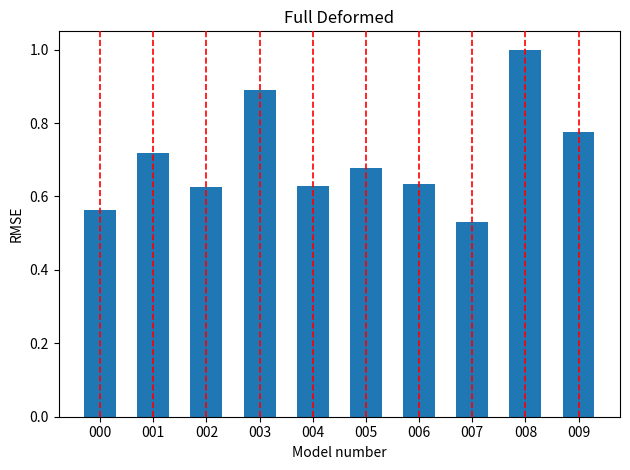

The chart shows a value of 0.4 at 006. True or false?

False